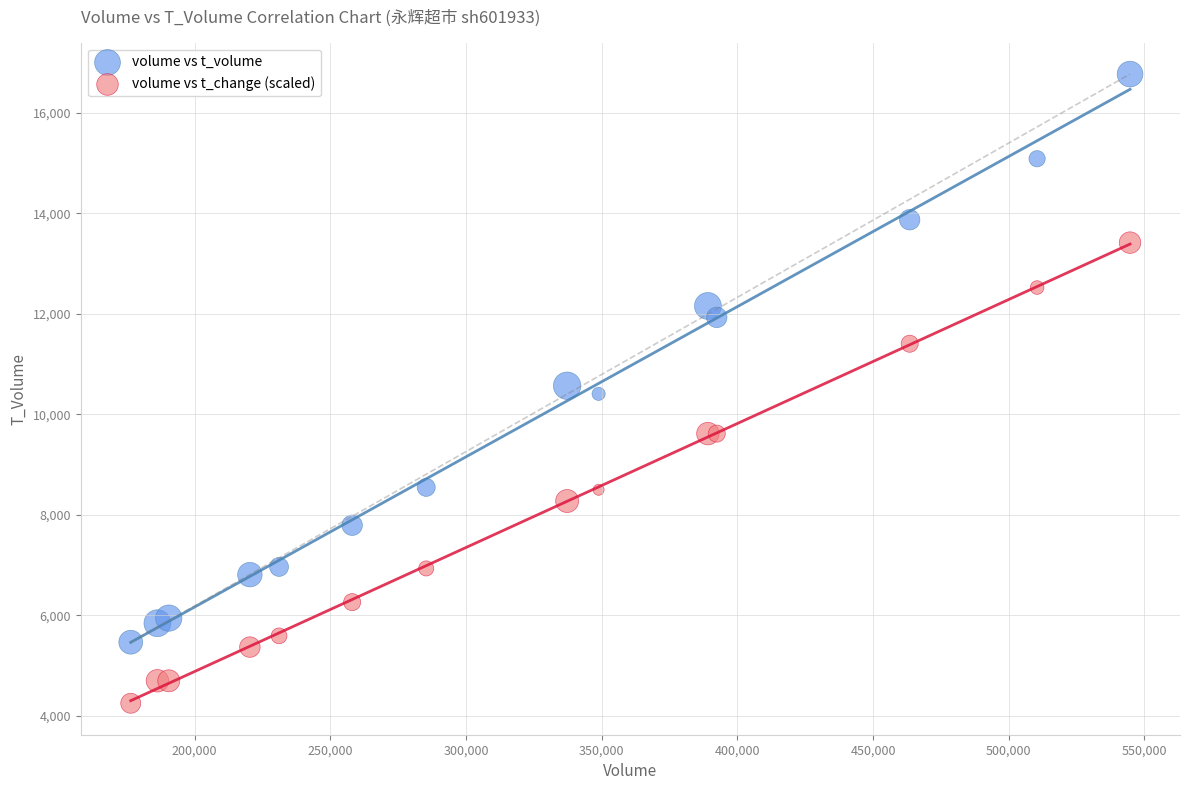

Which series contains the highest Y value?

volume vs t_volume